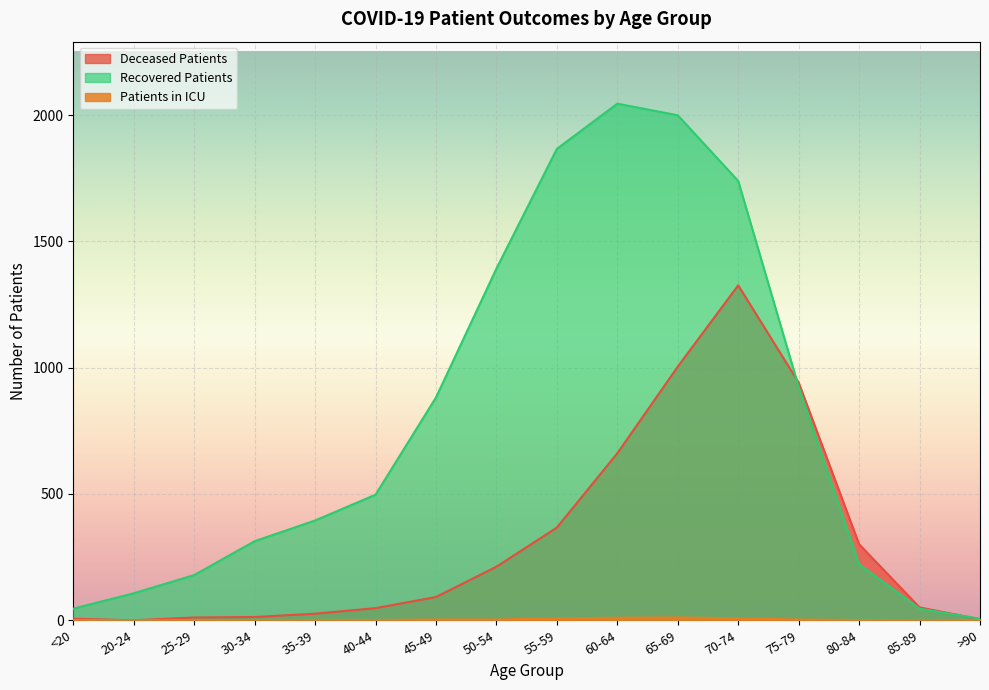

Which label corresponds to the largest value in the chart?

60-64